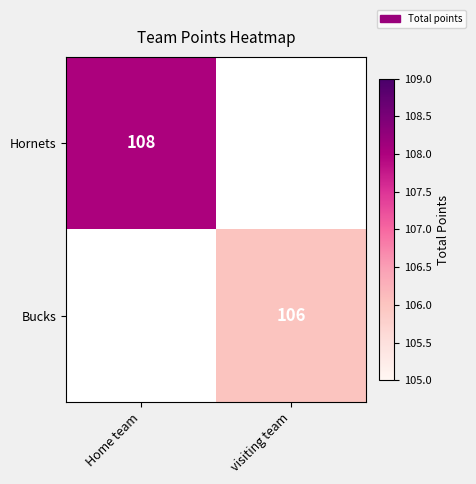

At which category does the chart reach its peak across all series?

Home team